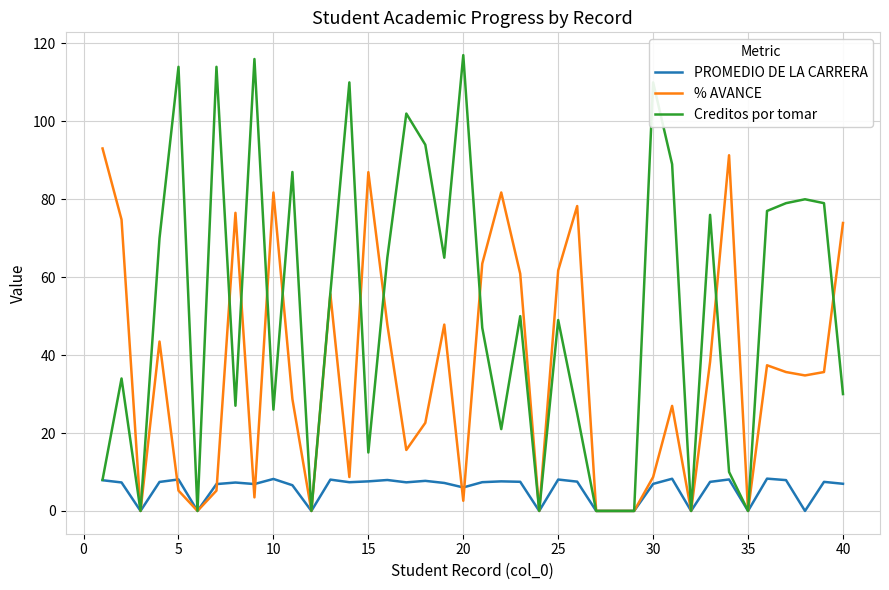

List the series in order of their peak value, lowest first.

PROMEDIO DE LA CARRERA, % AVANCE, Creditos por tomar